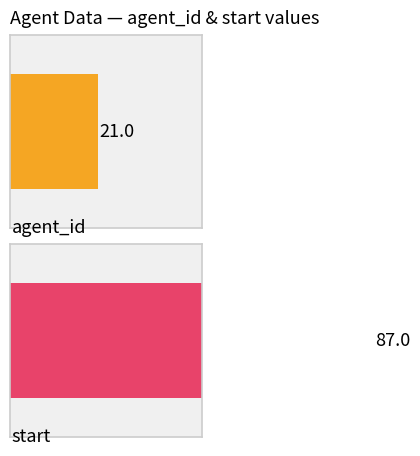

The start series shows 15 at 11. True or false?

False